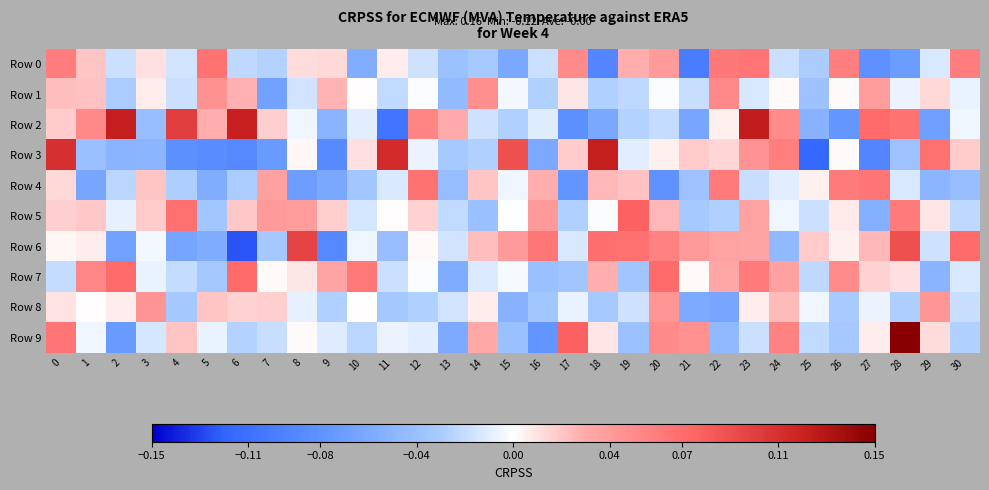

Which series has the largest range (max minus min)?

Row 3